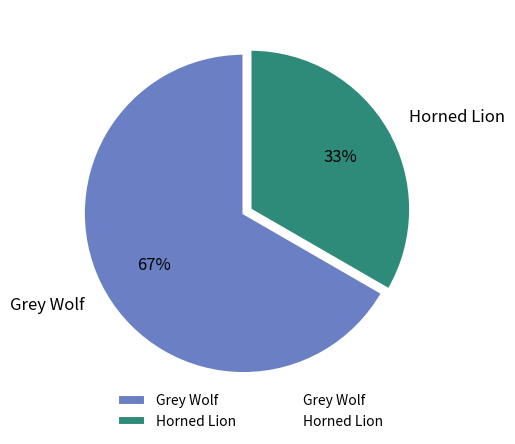

To the nearest percent, what is the average slice percentage?

50%